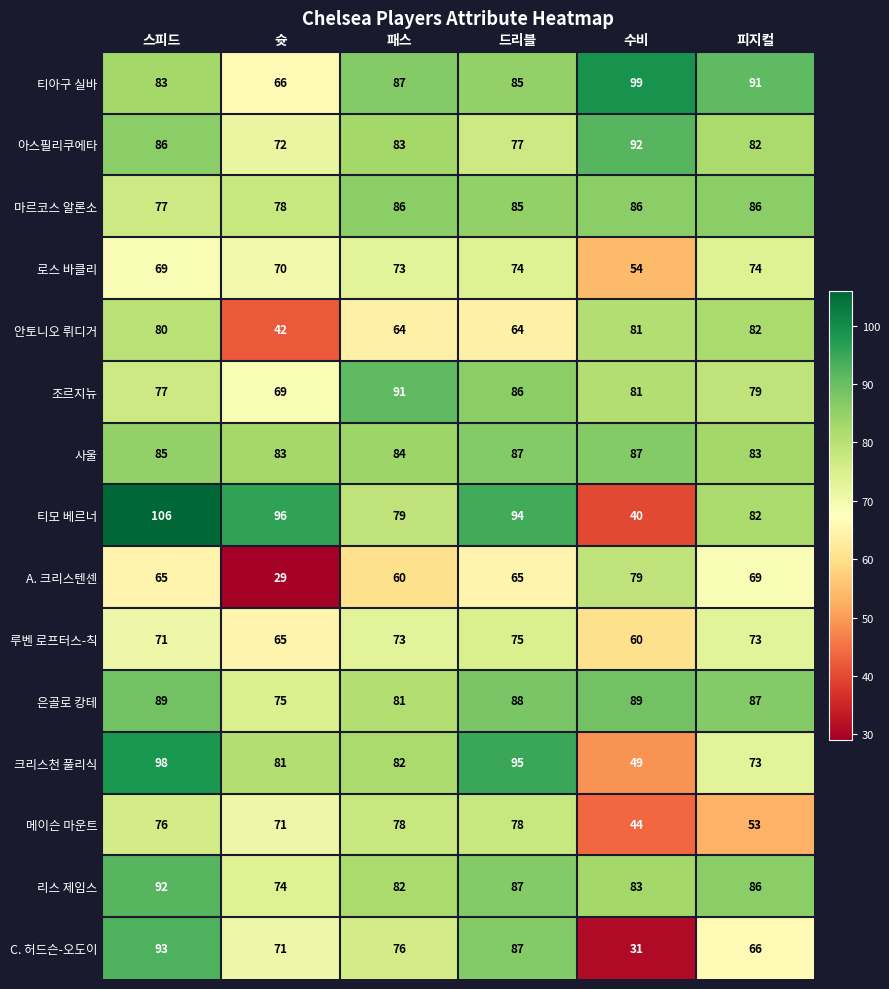

What is the smallest value displayed?

29